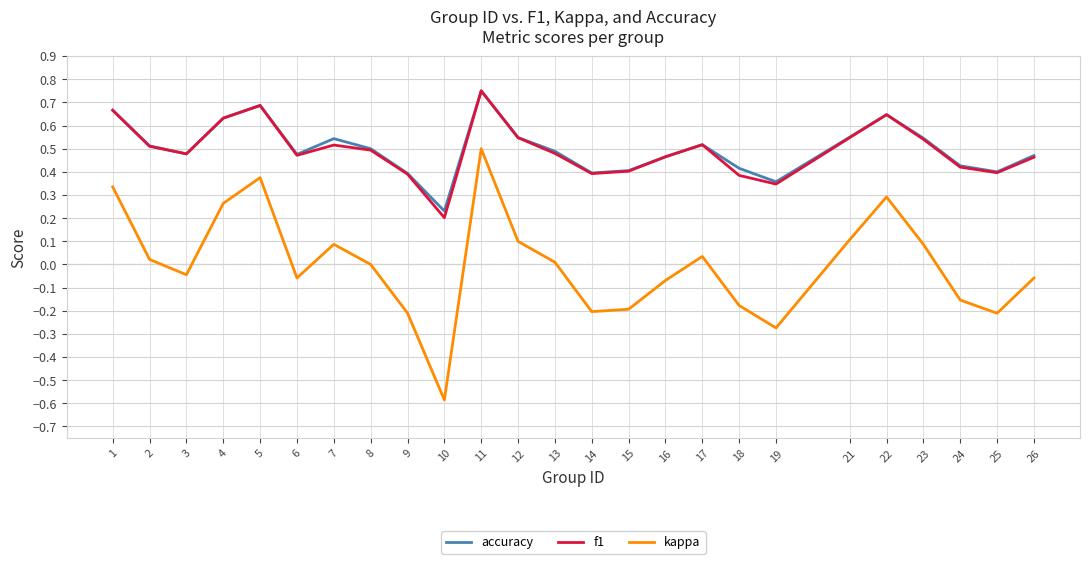

Which series changed the most between 10 and 24?

kappa